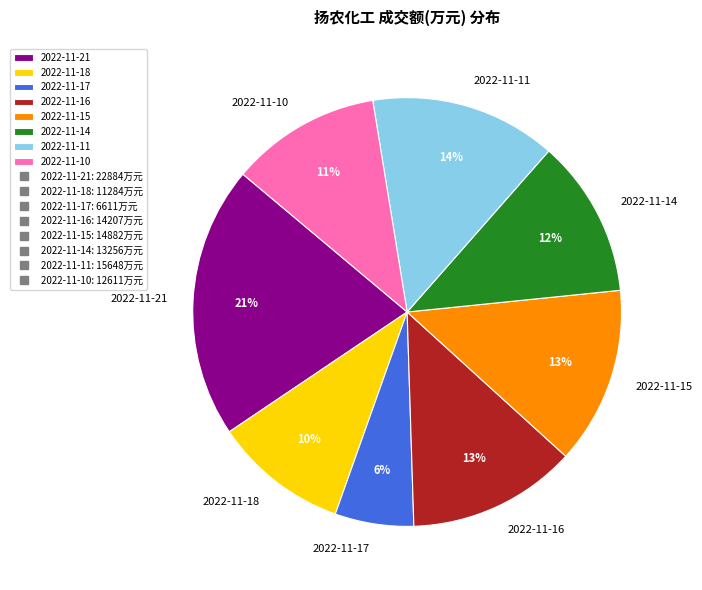

To the nearest percent, what is the difference between the largest and smallest slice percentages?

15%